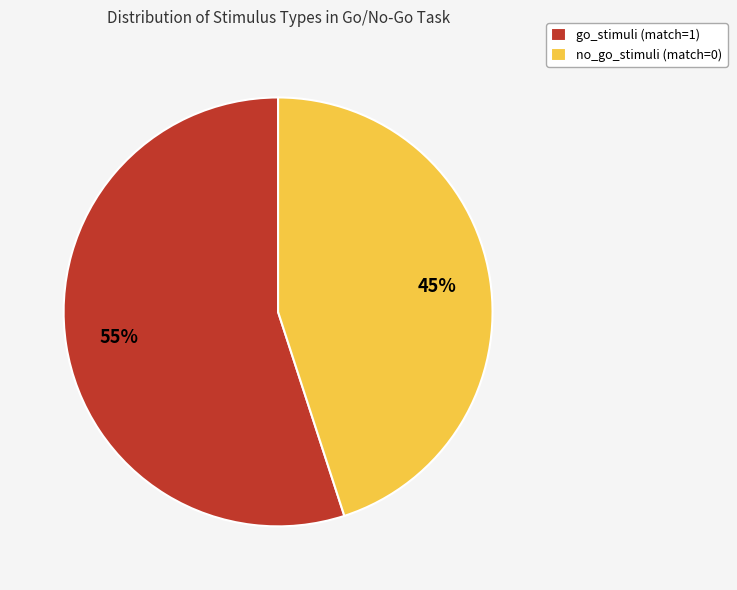

What is the smallest slice in the pie chart?

no_go_stimuli (match=0)